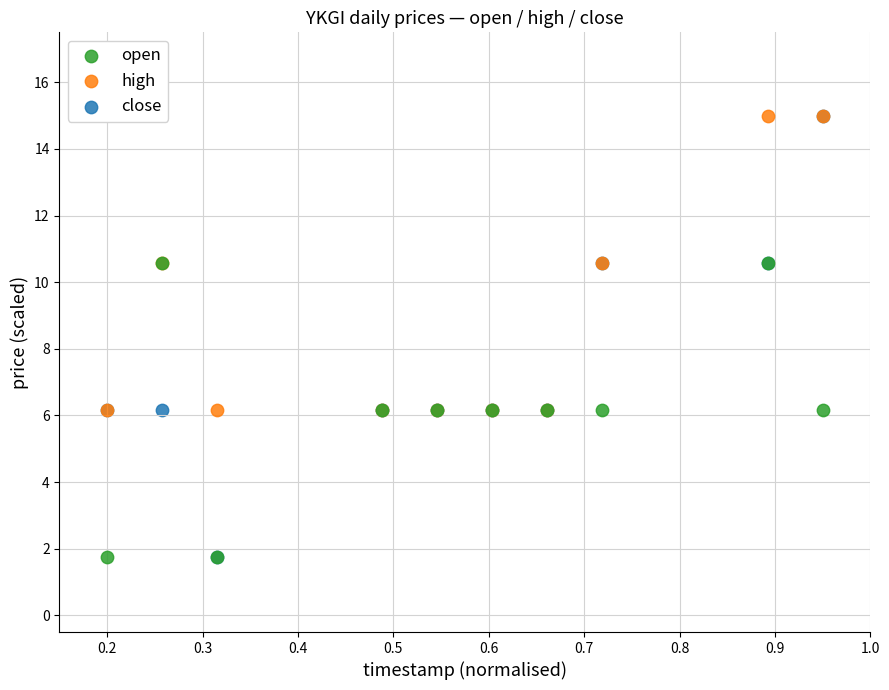

What are all the series names shown in the legend?

open, high, close